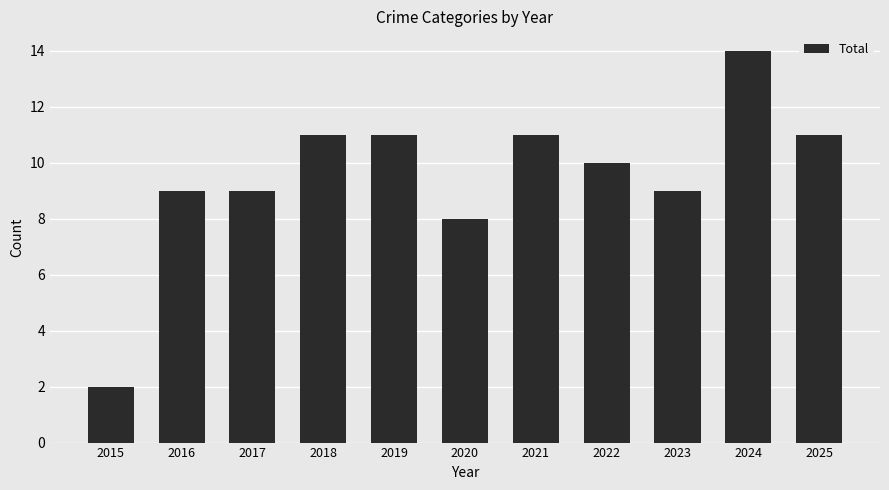

True or false: the data shows 11 at 2021.

True